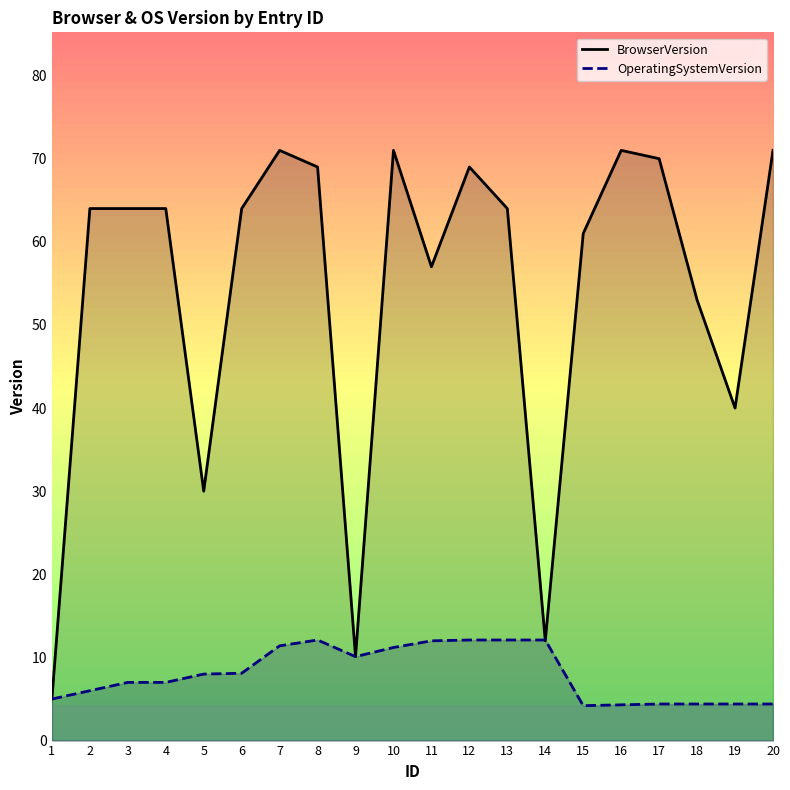

Reading left to right, list all the values displayed in this chart.

BrowserVersion: 5.0	64.0	64.0	64.0	30.0	64.0	71.0	69.0	10.1	71.0	57.0	69.0	64.0	12.0	61.0	71.0	70.0	53.0	40.0	71.0
OperatingSystemVersion: 5.0	6.0	7.0	7.0	8.0	8.1	11.4	12.1	10.1	11.2	12.0	12.1	12.1	12.1	4.2	4.3	4.4	4.4	4.4	4.4